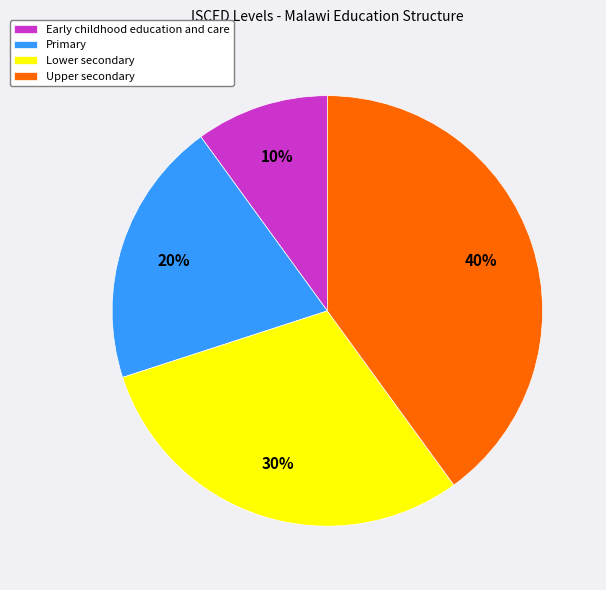

How many slices are in this pie chart?

4